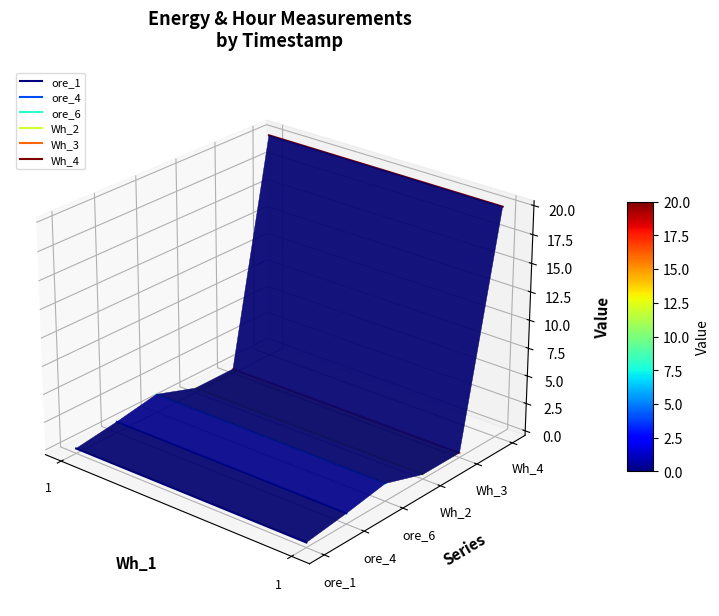

Which series changed the most between 1 and 1?

ore_1